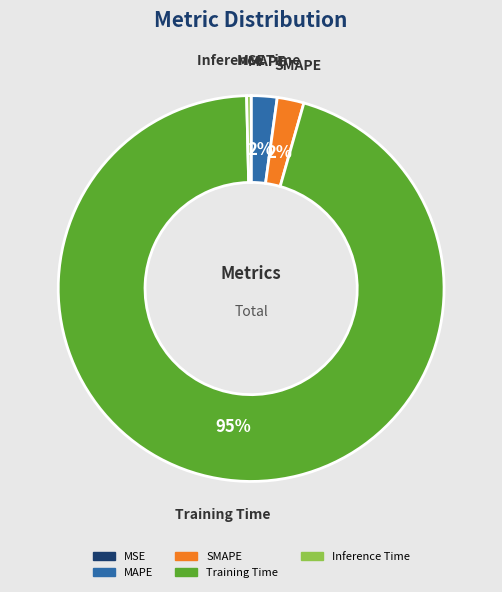

Which slice represents more than half of the pie?

Training Time